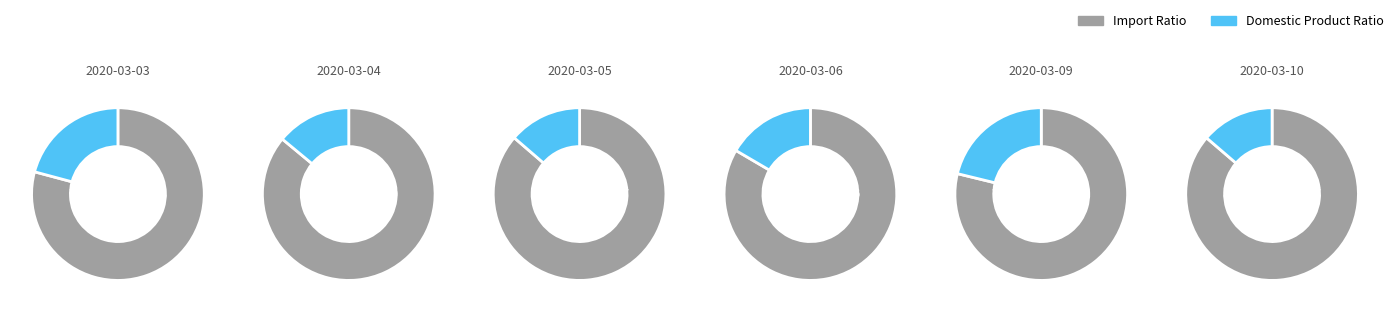

Between 1 and 5, which is larger?

1